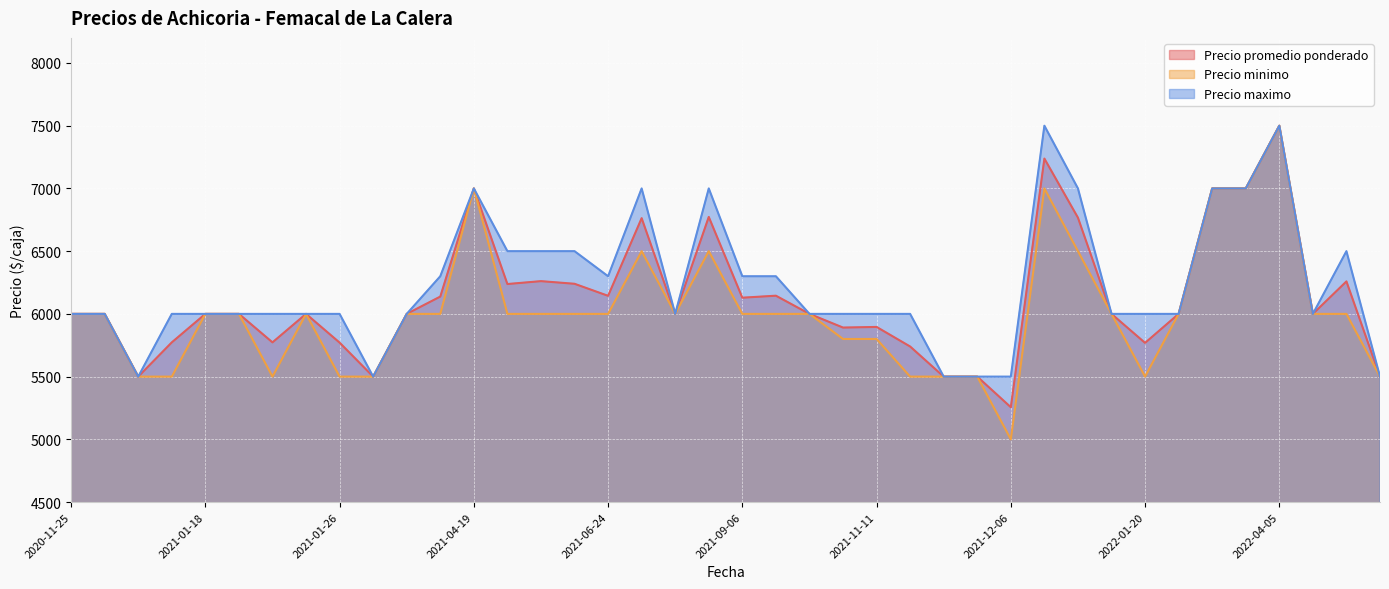

What is the difference between the Precio minimo values at 2021-01-26 and 2021-09-06?

500